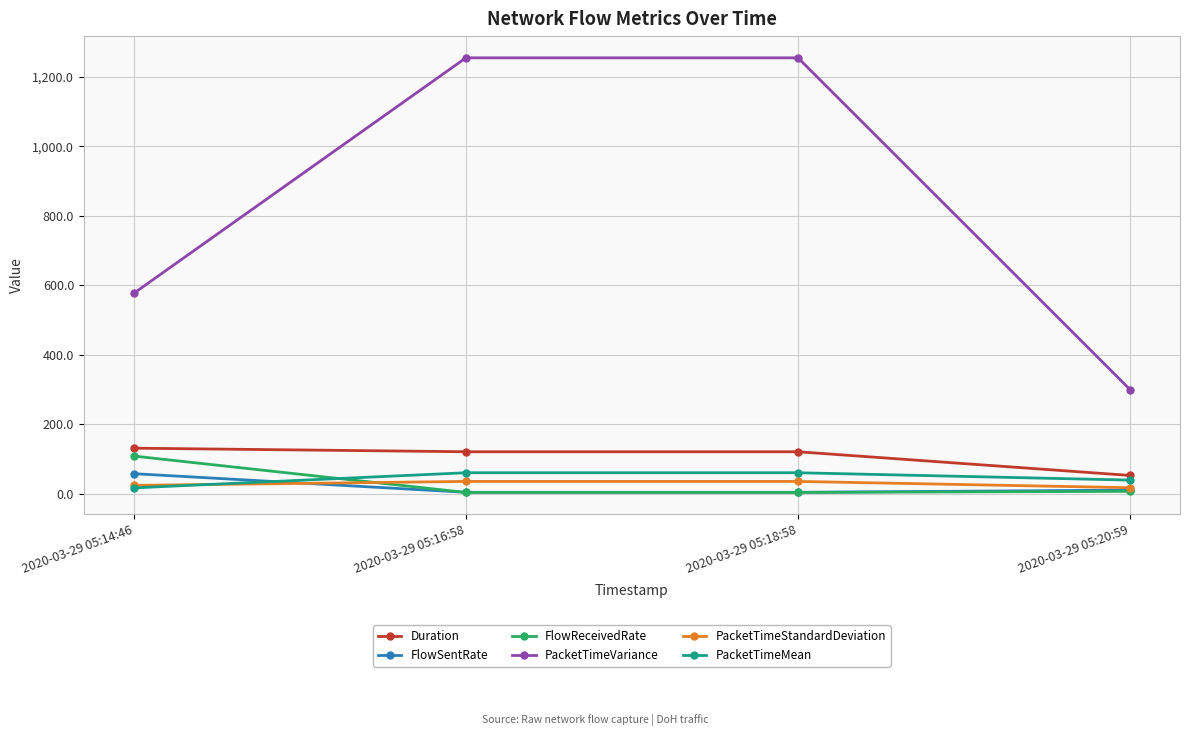

What is the difference between the PacketTimeMean values at 2020-03-29 05:18:58 and 2020-03-29 05:14:46?

43.6